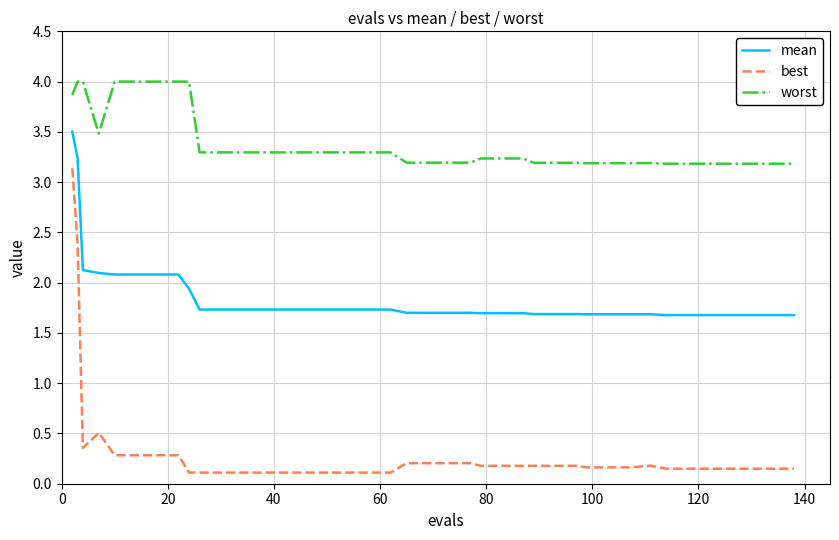

What is the maximum value for best?

3.1